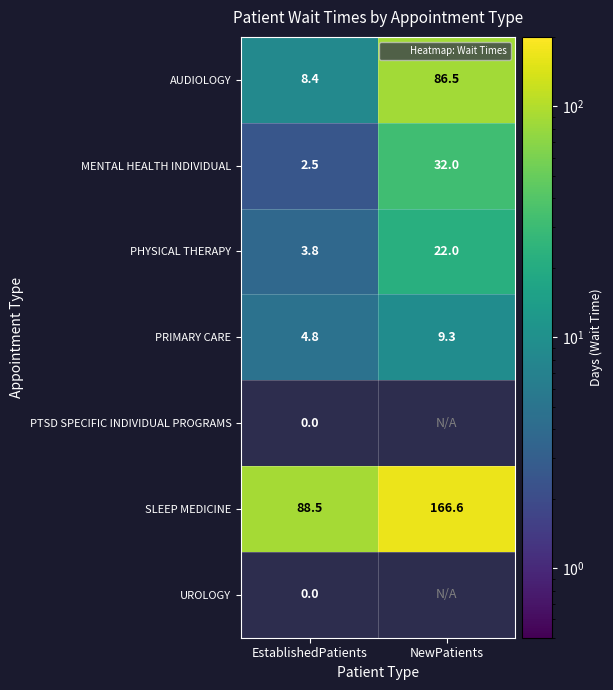

Is it true that PRIMARY CARE equals 6.2 at NewPatients?

False